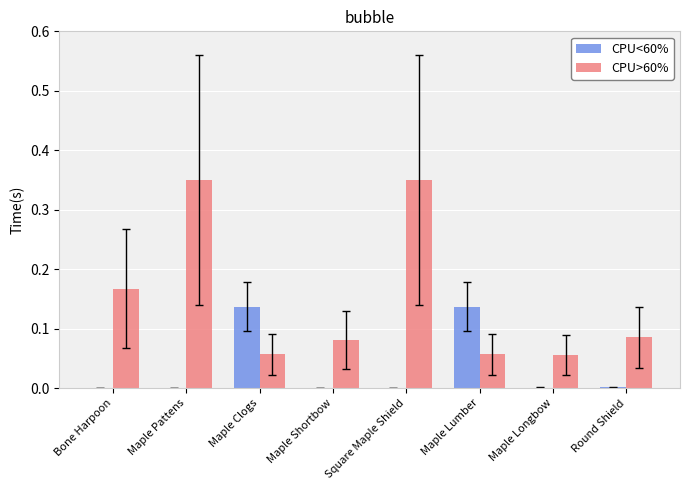

Which series changed the most between Bone Harpoon and Maple Shortbow?

CPU>60%